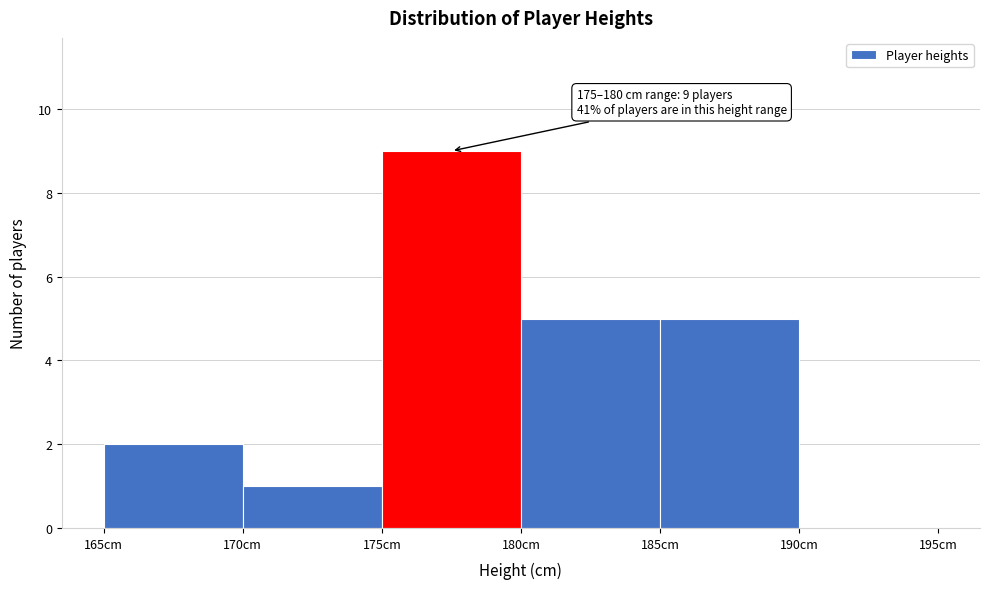

Which range on the x-axis has the tallest bar?

175 to 180